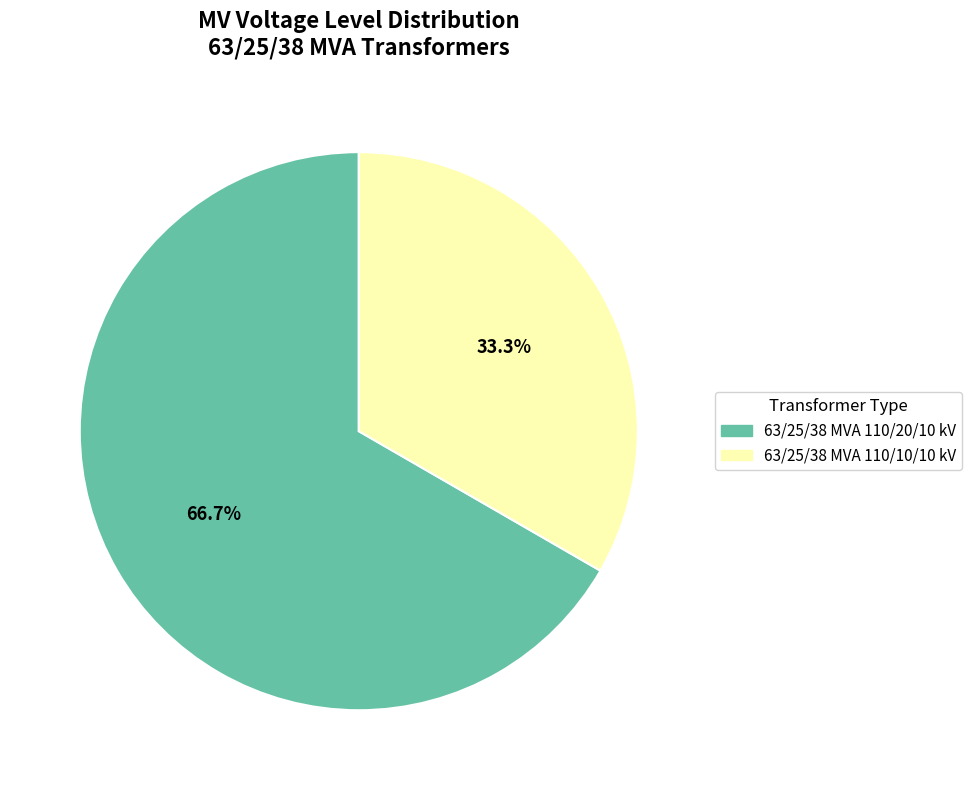

How many slices are in this pie chart?

2